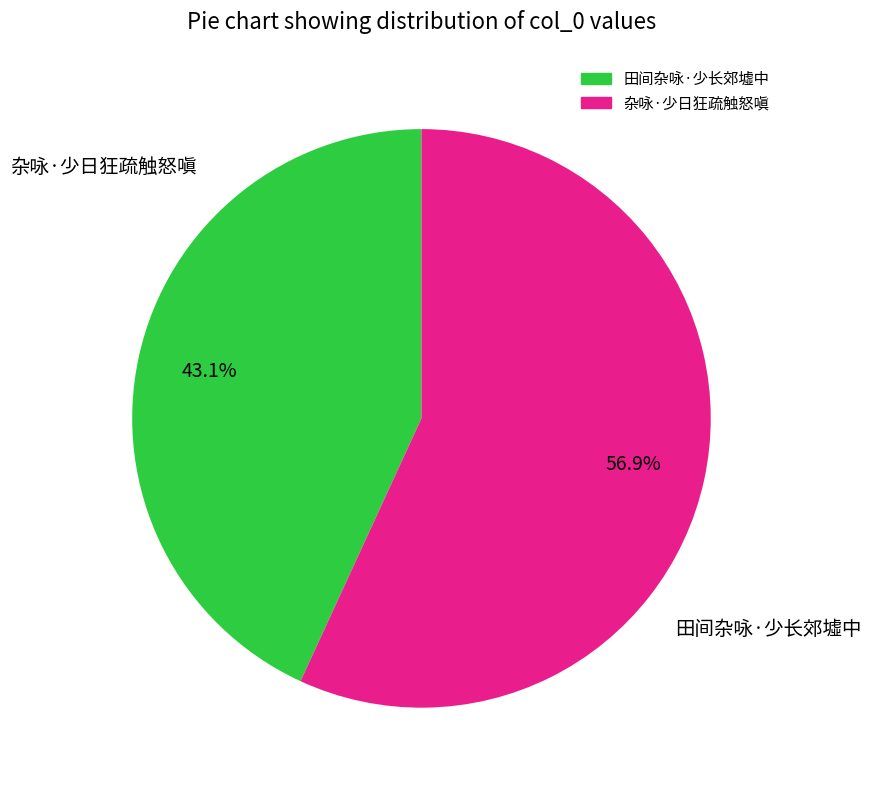

Between 杂咏·少日狂疏触怒嗔 and 田间杂咏·少长郊墟中, which is larger?

杂咏·少日狂疏触怒嗔